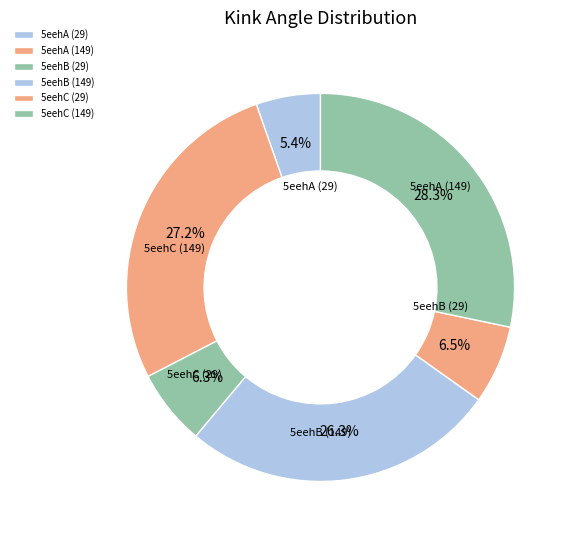

Does 5eehB (149) represent more than half of the total?

No